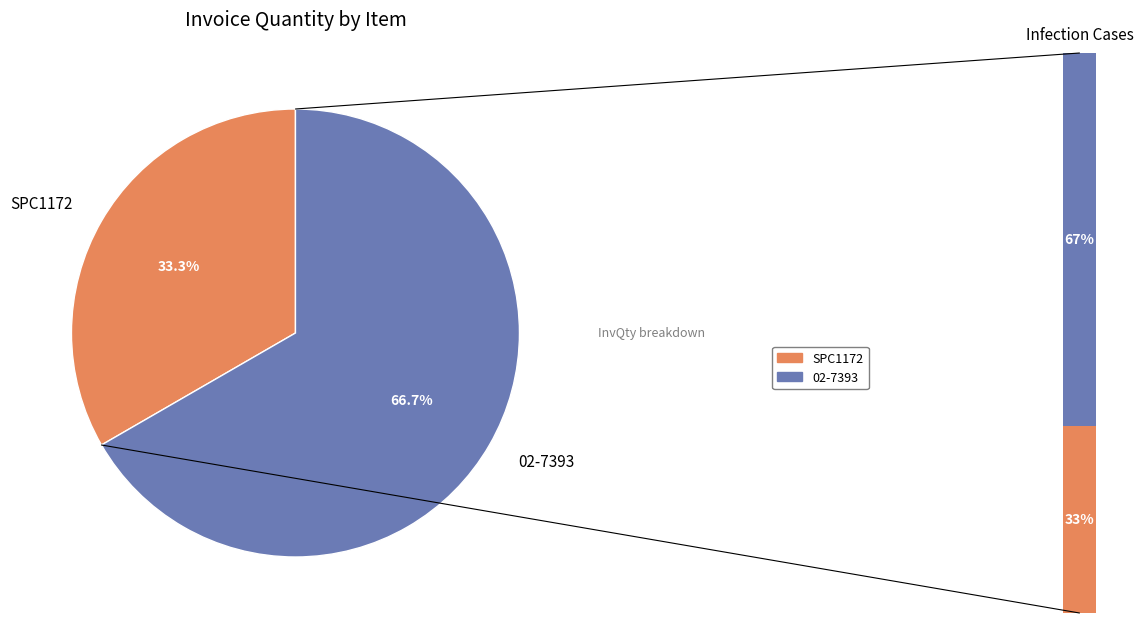

To the nearest percent, what is the average slice percentage?

50%